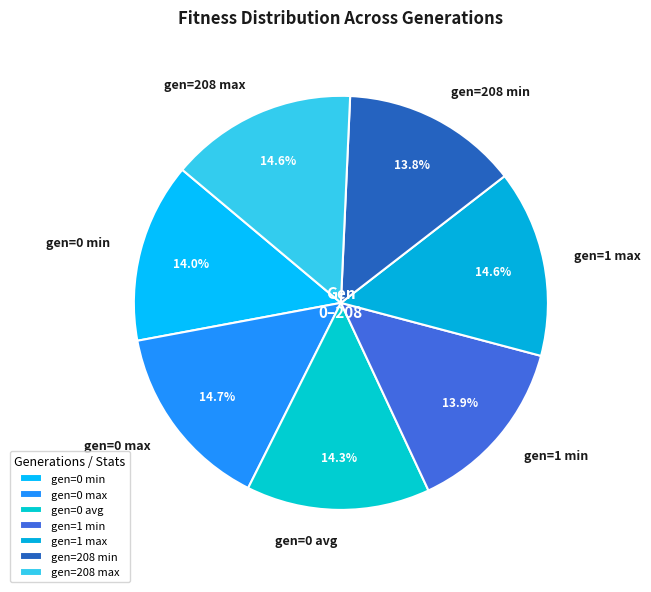

Is there a majority slice in this chart?

No